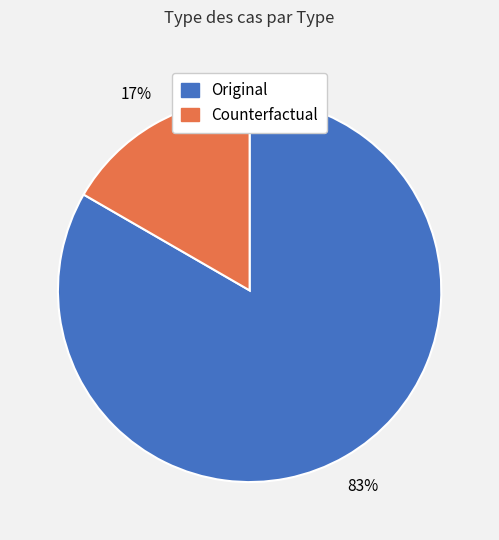

Combined, do Counterfactual and Original account for over 50%?

Yes